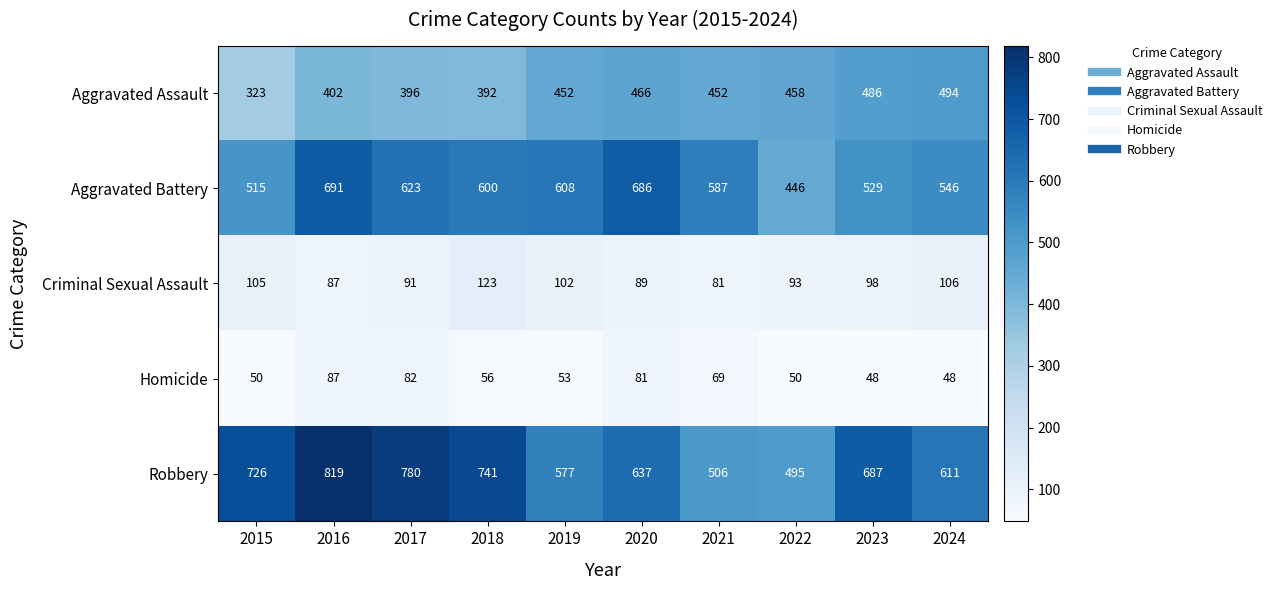

At how many categories does at least one series exceed 159?

10